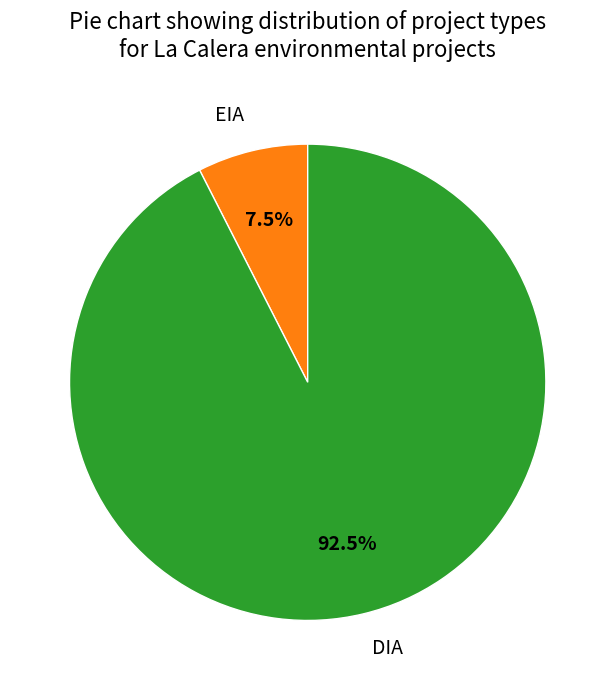

Count the number of slices in the pie.

2